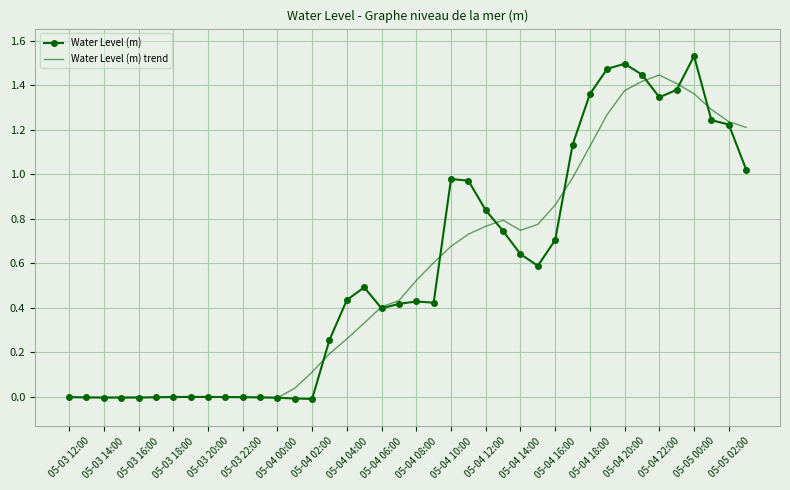

List the series in order of their peak value, highest first.

Water Level (m), Water Level (m) trend